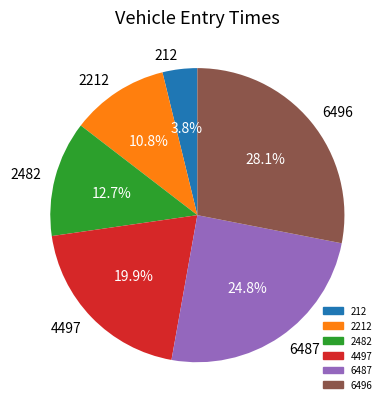

To the nearest percent, what is the average slice percentage?

17%